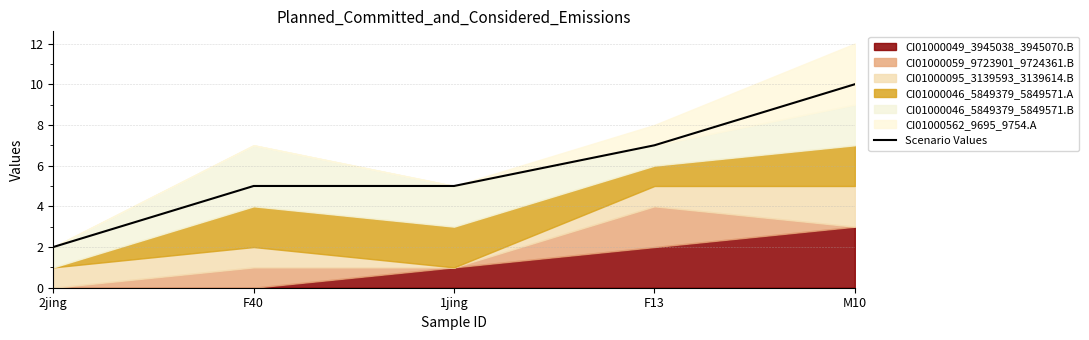

Is it true that the value at F40 is 5?

True